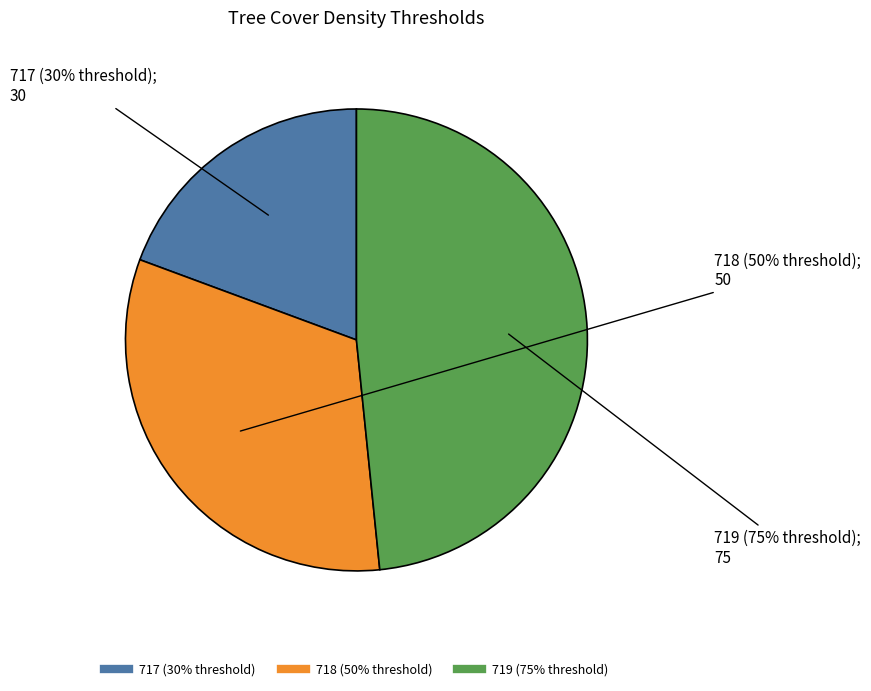

What is the total percentage of 719 (75% threshold) and 718 (50% threshold)?

80.6%